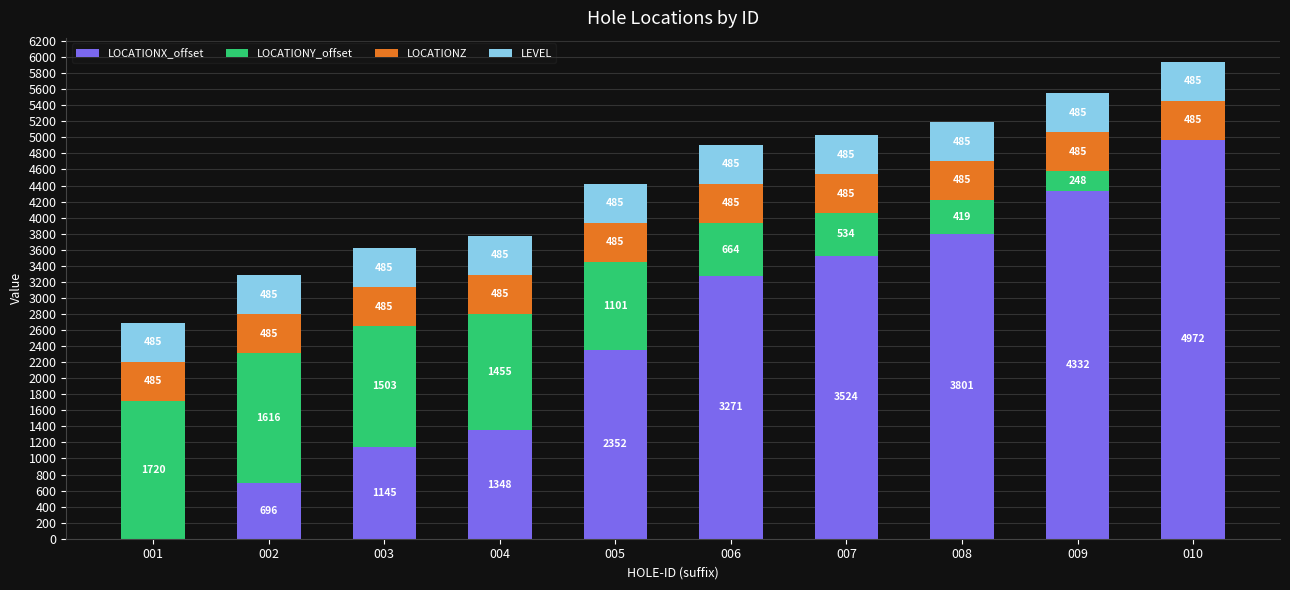

Which category has the highest value in the LOCATIONX_offset series?

010